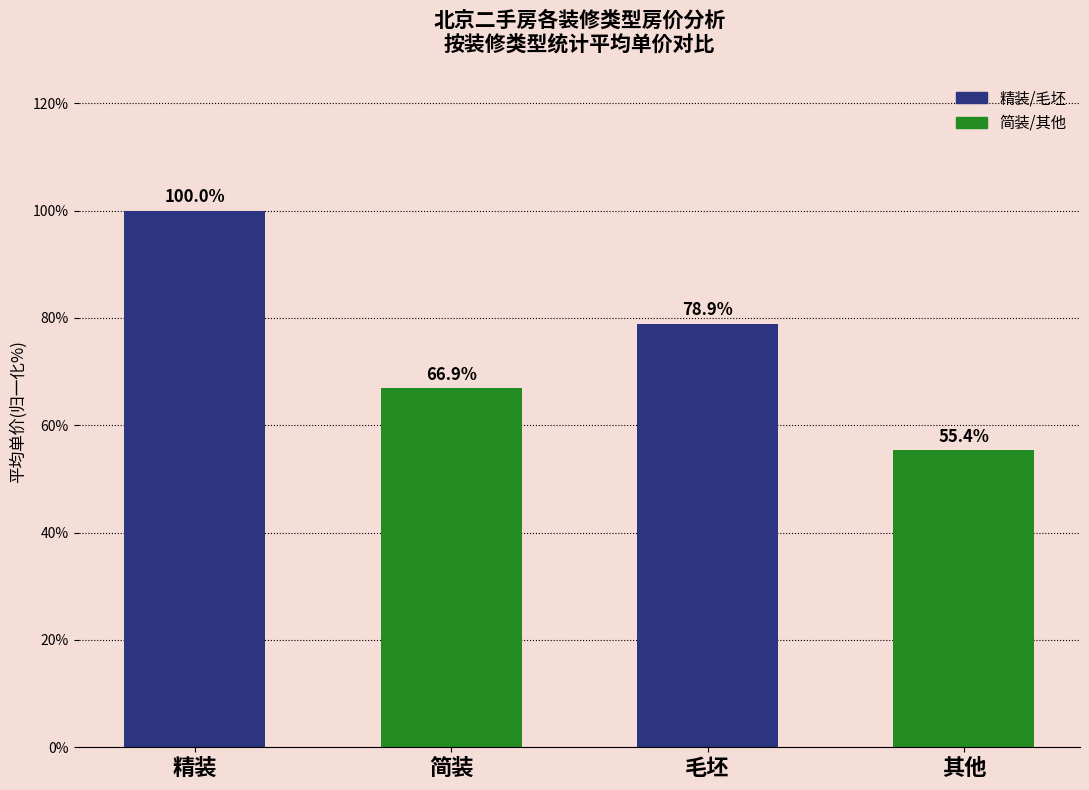

What is the change in value from 毛坯 to 其他?

-23.5